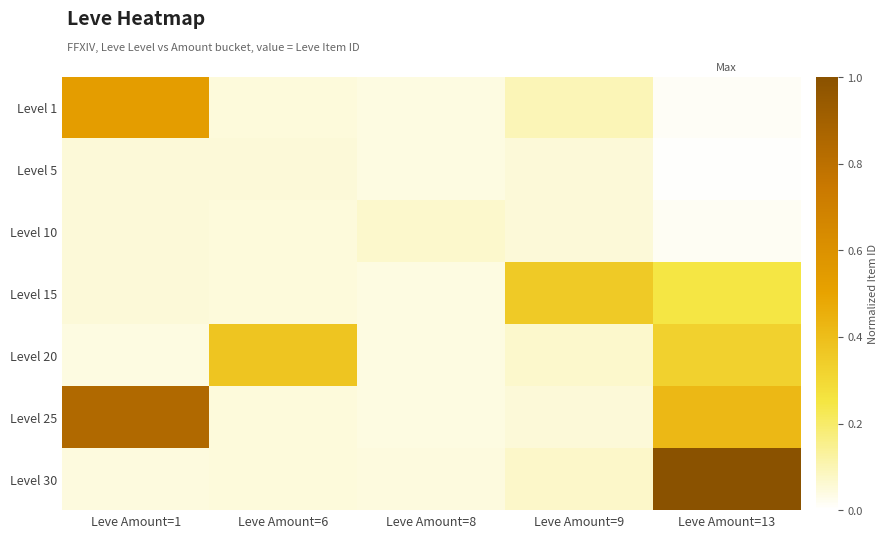

What is the difference between the highest and lowest values at Leve Amount=13?

1.0